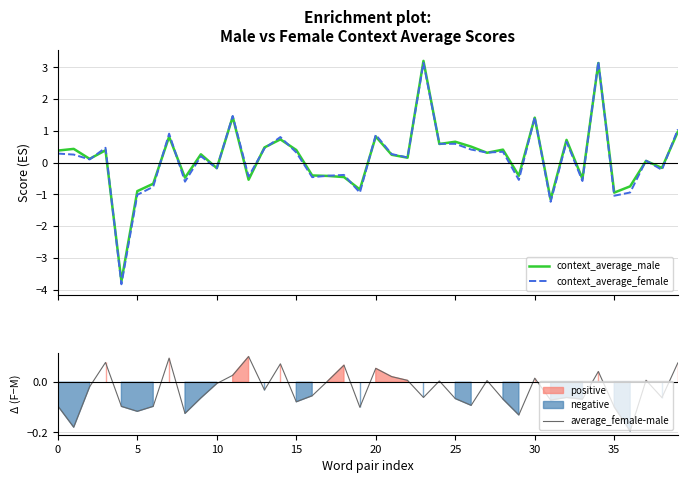

Read the context_average_male value at 9.

0.3